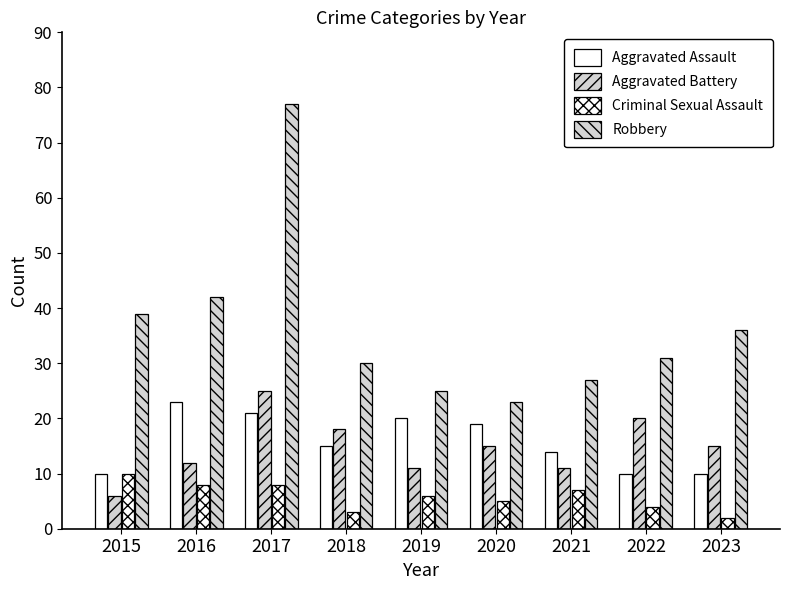

Count the number of categories in the chart.

9